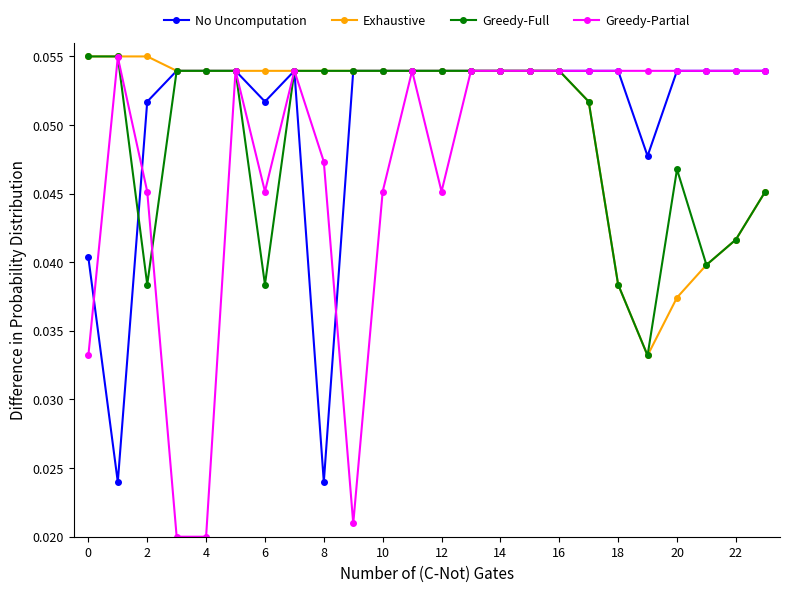

Which series has the largest range (max minus min)?

Greedy-Partial